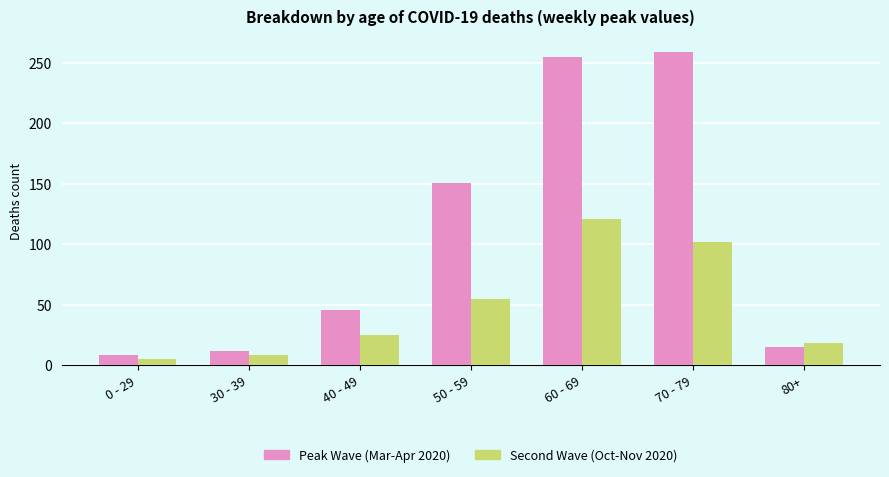

What is the difference between the maximum and second lowest values in the Second Wave (Oct-Nov 2020) series?

113